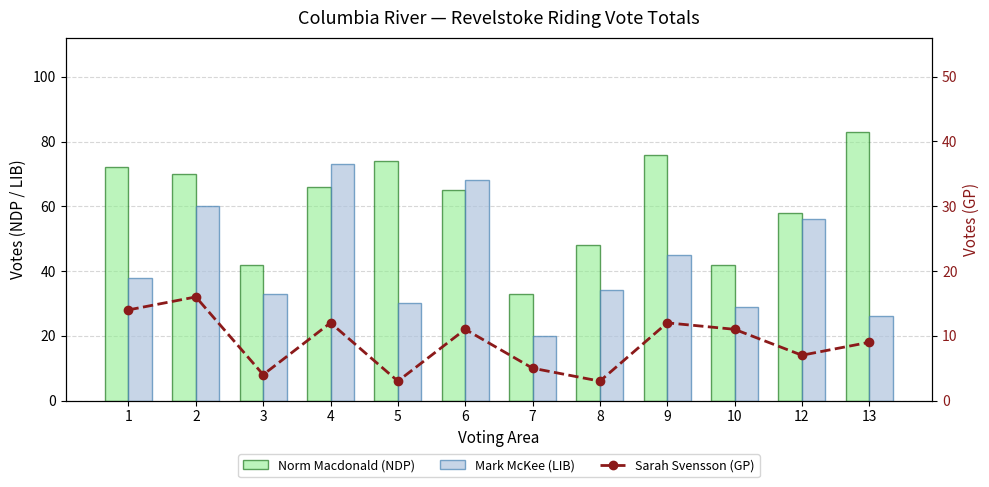

Is it true that Norm Macdonald (NDP) equals 65 at 6?

True